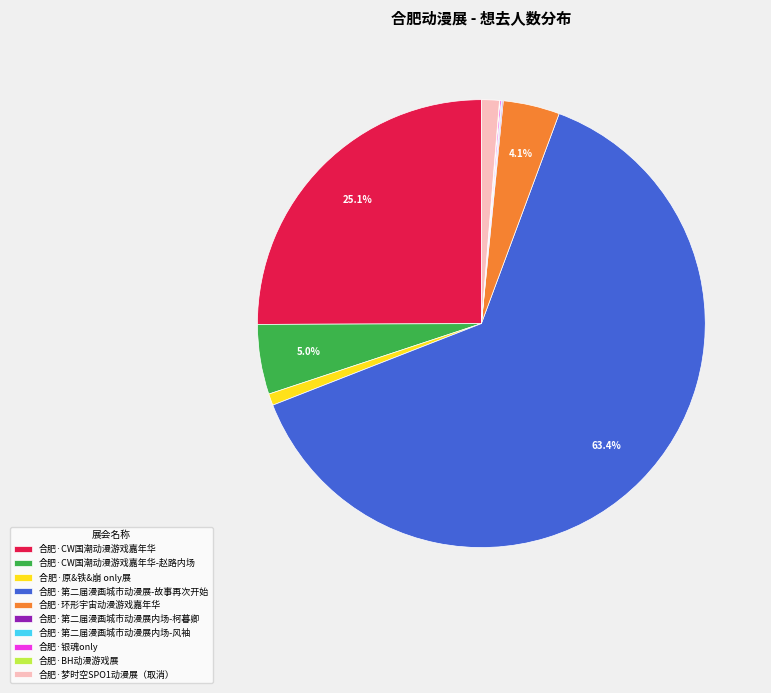

Which has a higher value, 合肥·原&铁&崩 only展 or 合肥·CW国潮动漫游戏嘉年华-赵路内场?

合肥·CW国潮动漫游戏嘉年华-赵路内场